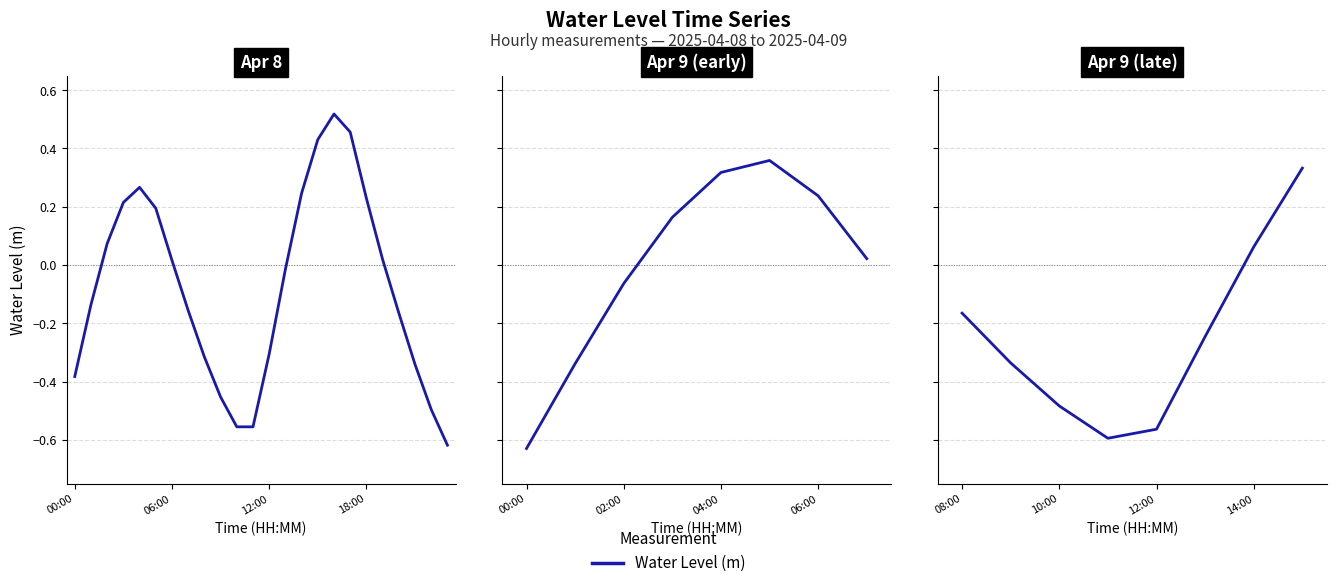

Is it true that the value at 12:00 is -0.6?

True